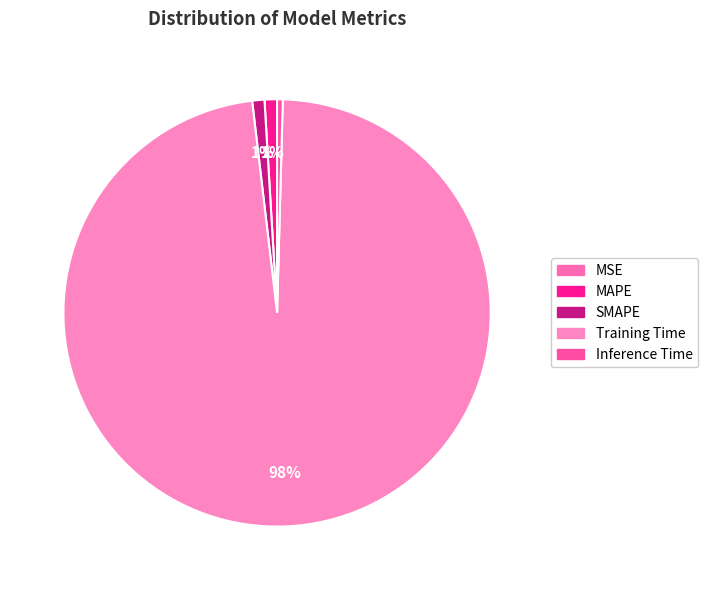

To the nearest percent, what is the difference between the largest and smallest slice percentages?

98%